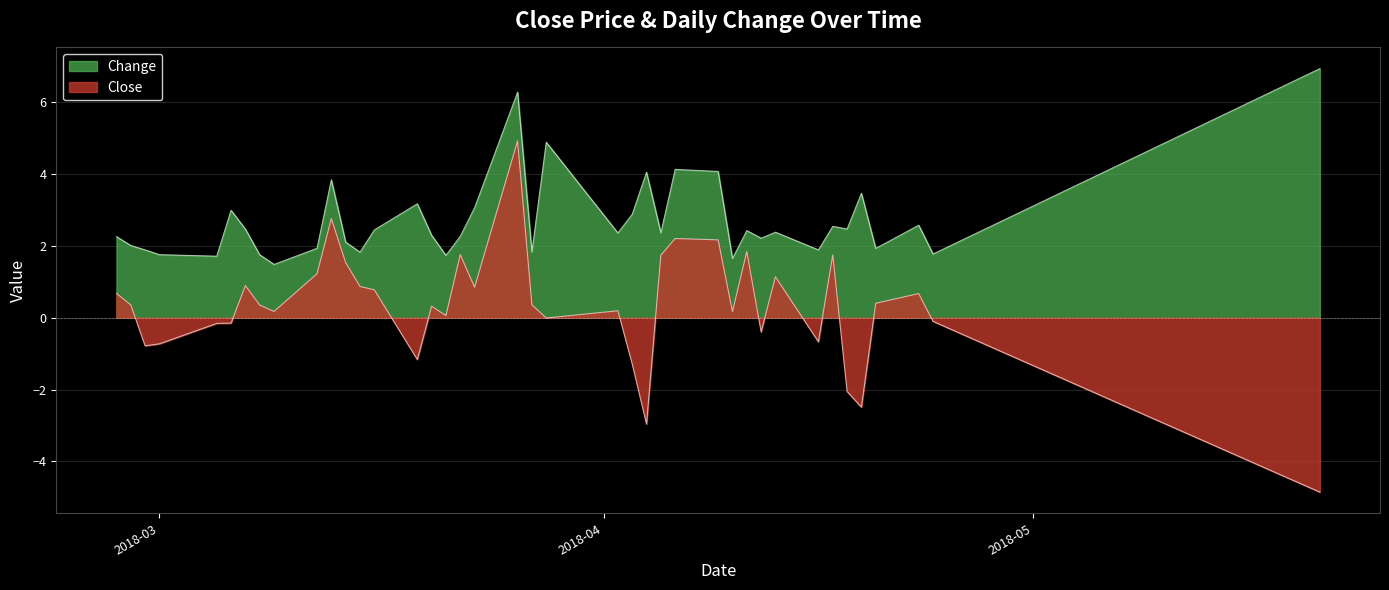

True or false: Close and Change cross at least once.

False